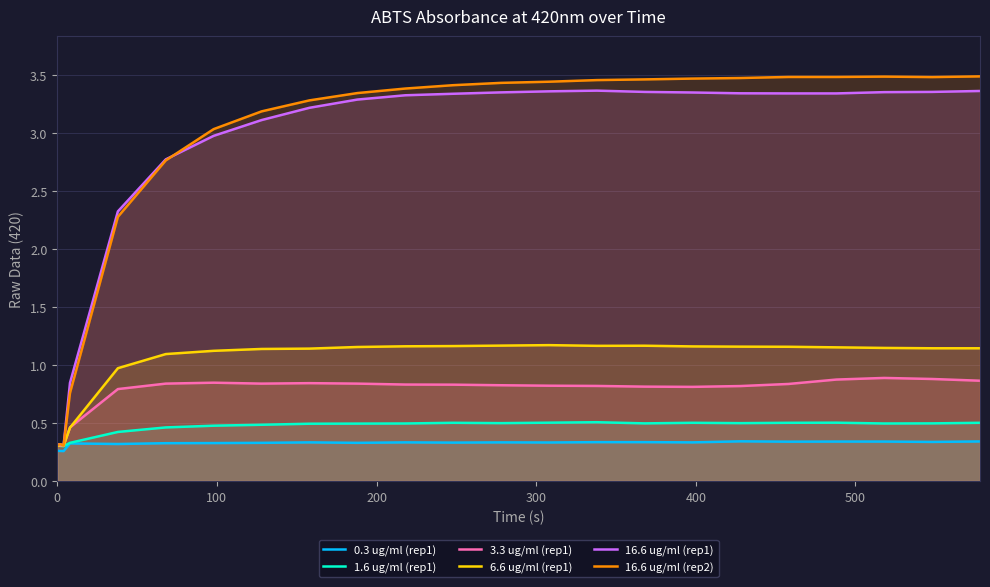

Which series has the widest spread of values?

16.6 ug/ml (rep2)